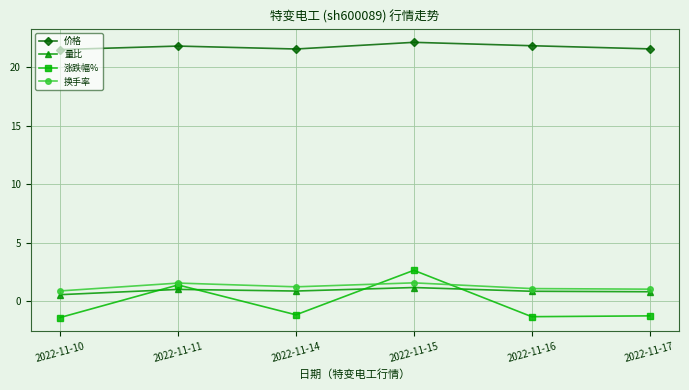

Which series changed the most between 2022-11-11 and 2022-11-17?

涨跌幅%